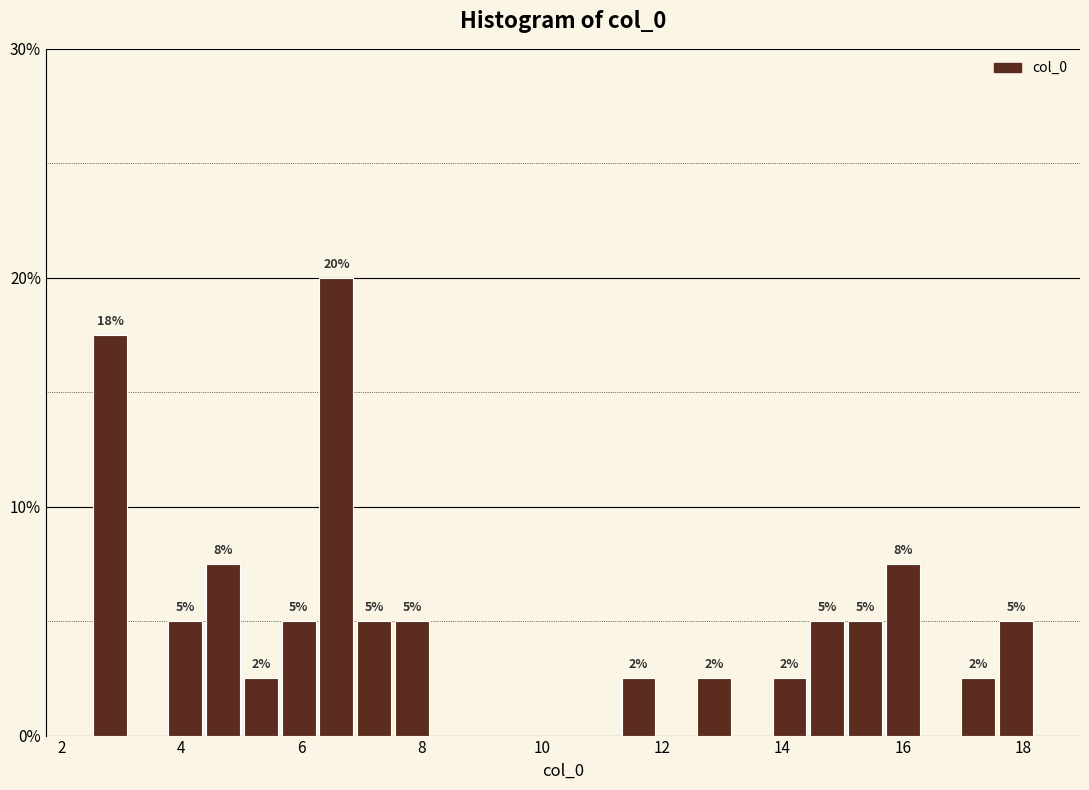

Around what value on the x-axis is the tallest bar? Give the approximate position of its centre, as read against the axis.

6.6